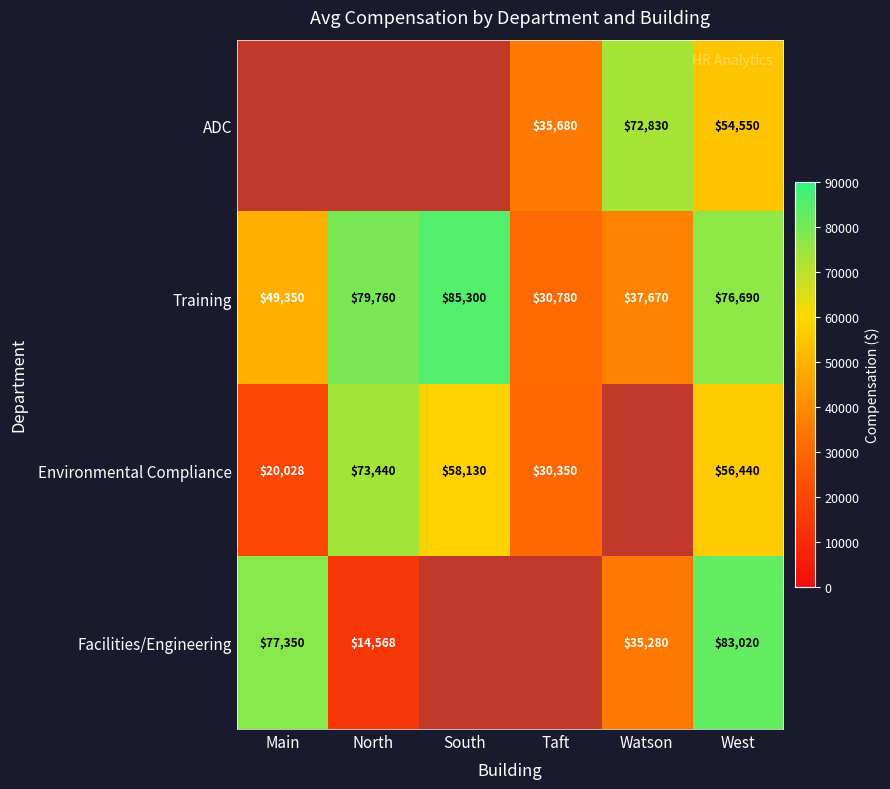

At which label does Training first exceed 76690?

North